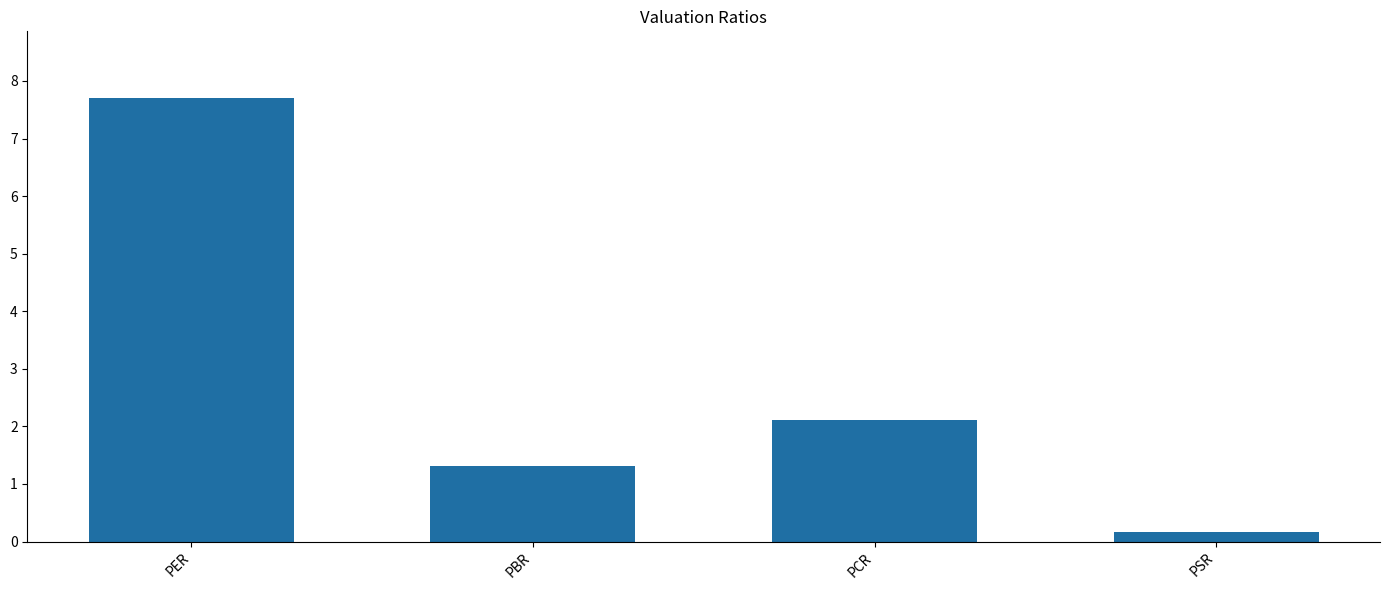

What is the ratio of the value at PBR to the value at PER?

0.2